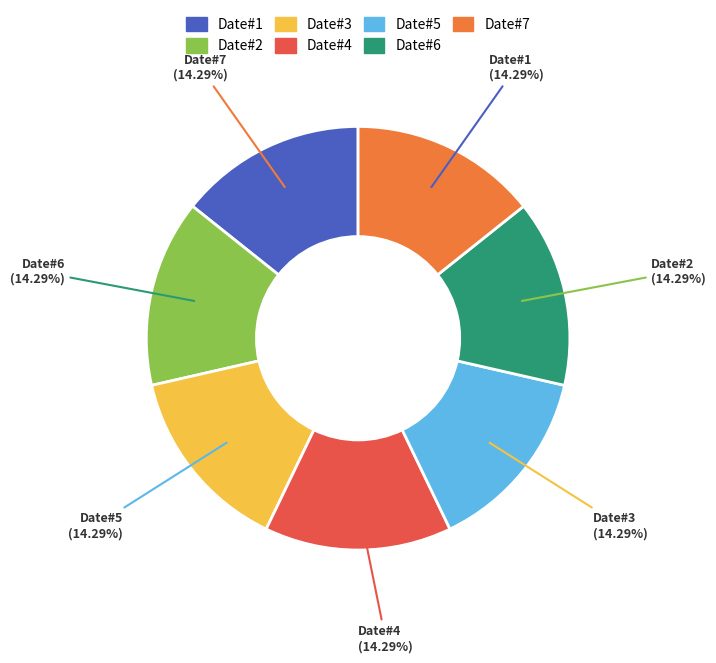

Is the sum of Date#4 and Date#6 greater than half?

No